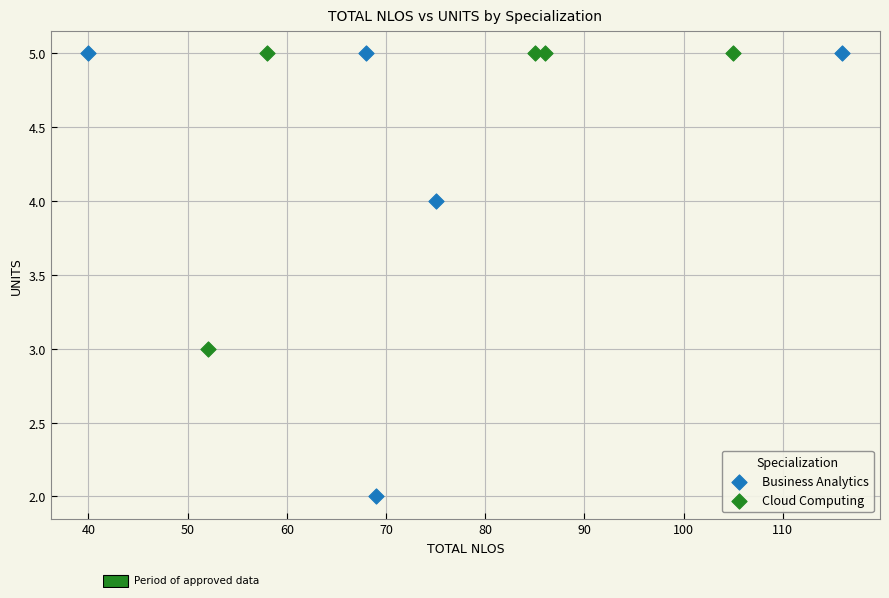

Which series reaches the minimum Y coordinate?

Business Analytics